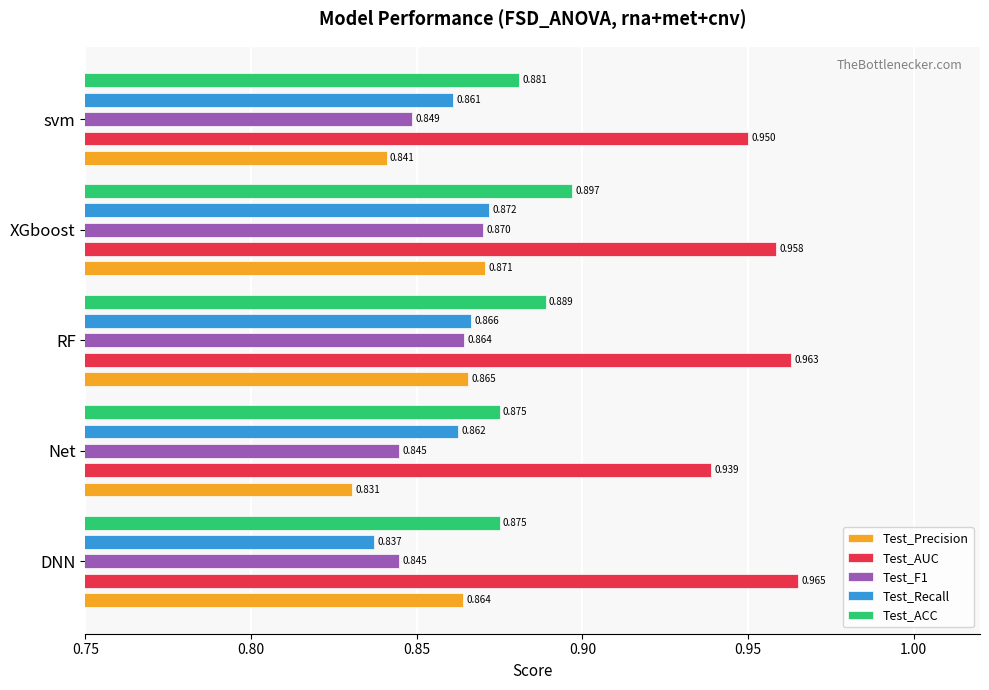

How many data points does each series have?

5